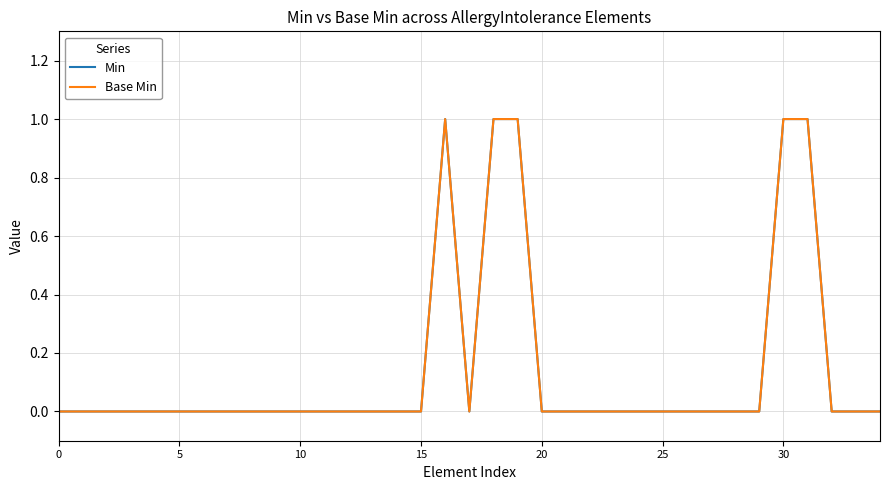

Which label corresponds to the largest value in the chart?

16